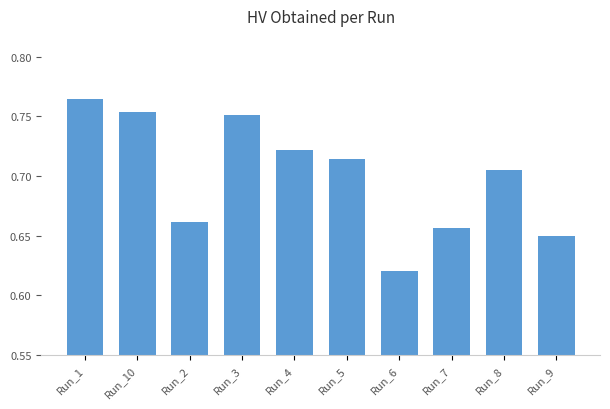

Does the chart contain stacked bars?

No